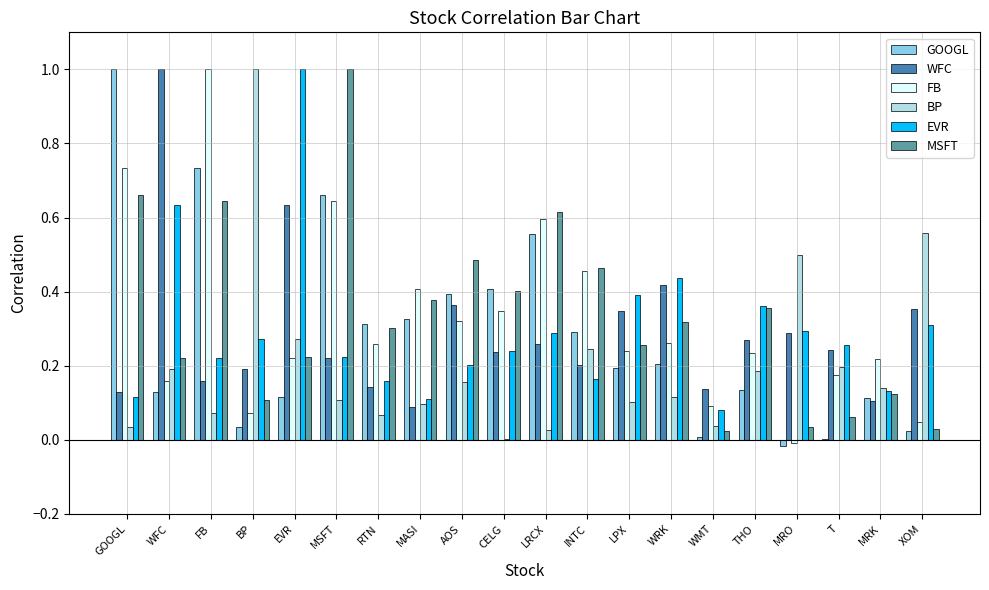

Where is BP nearest to the value 0?

CELG